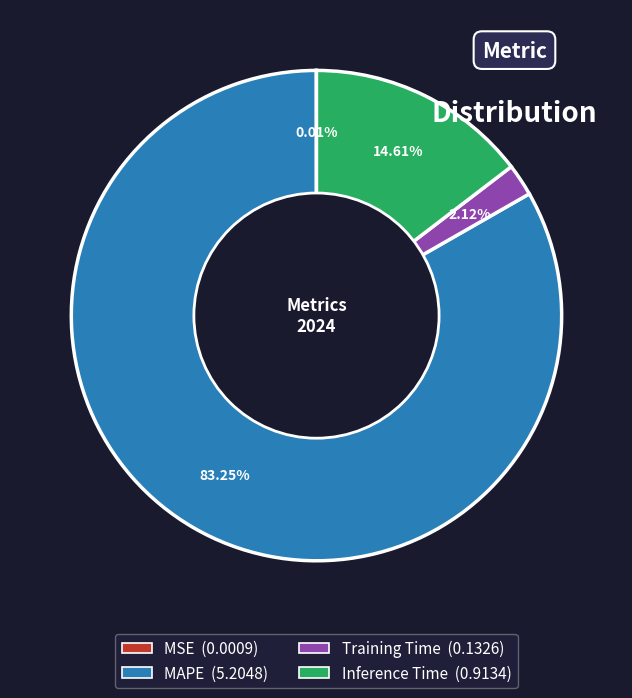

Between Training Time and MAPE, which is larger?

MAPE